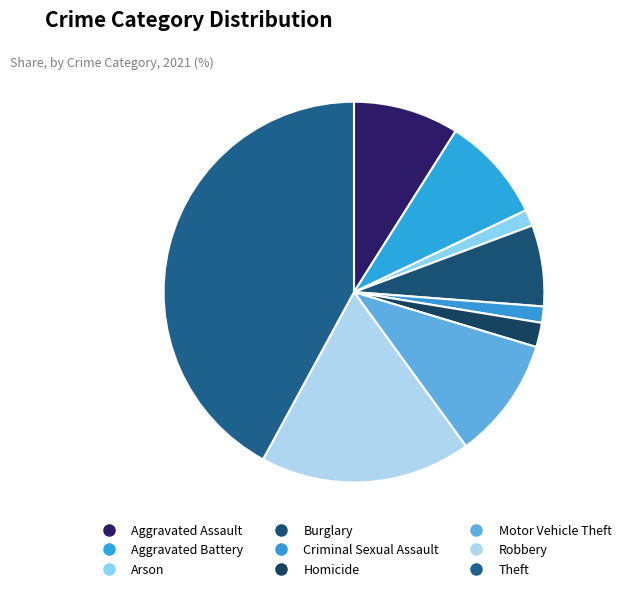

Which category has the smallest portion of the pie?

Arson